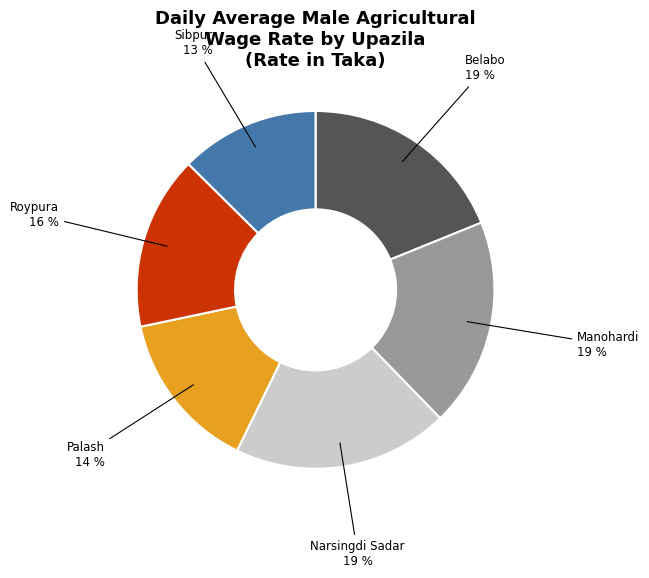

Is there a majority slice in this chart?

No